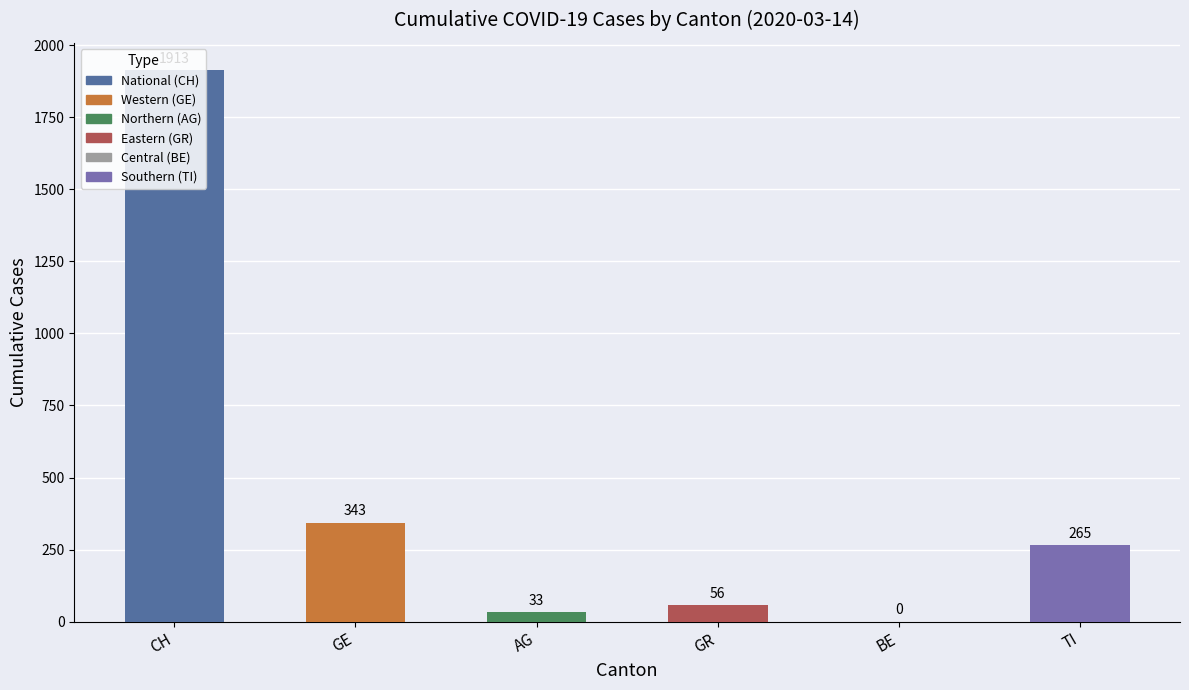

What is the maximum value shown in the chart?

1913